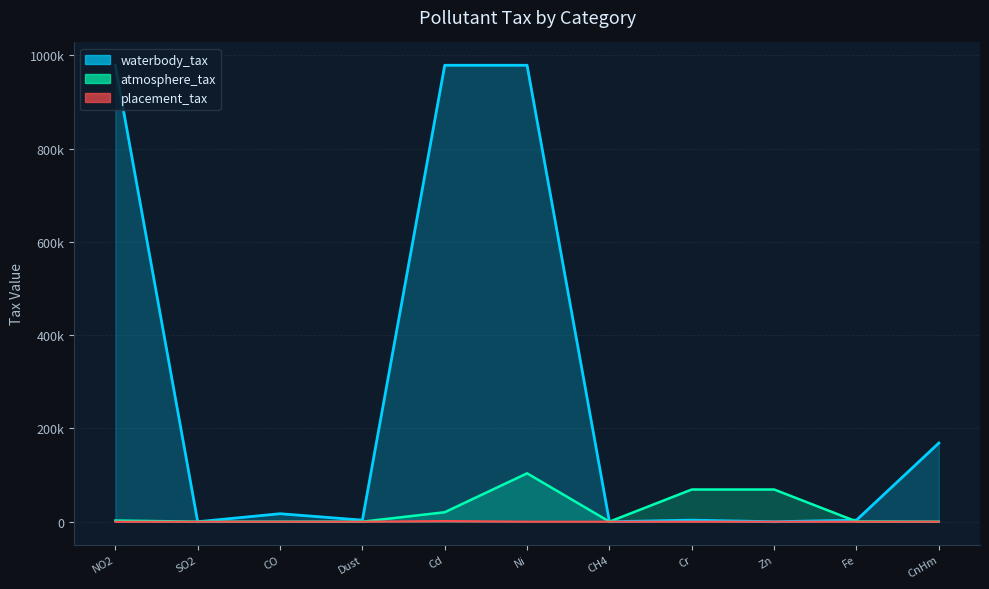

Between CO and Zn, which is larger?

Zn